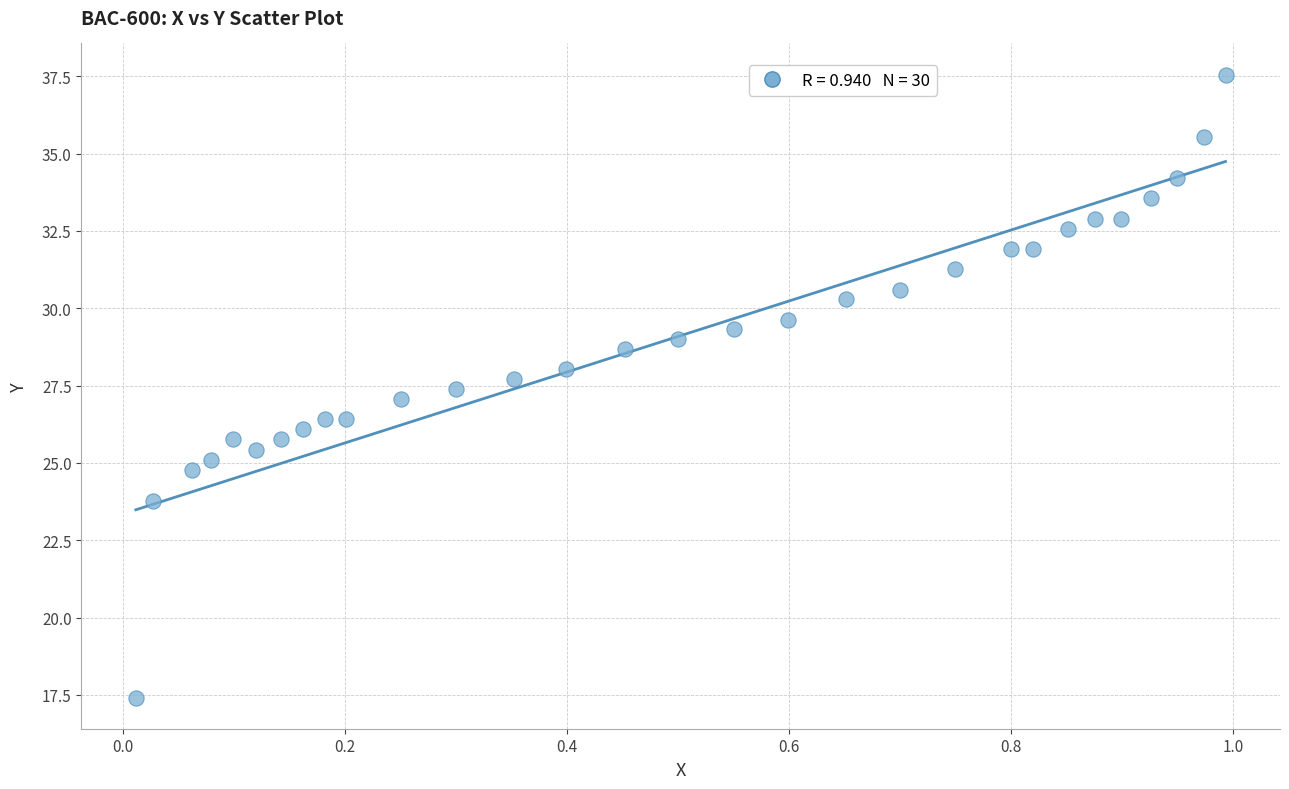

What is the range of Y values (max minus min)?

20.1